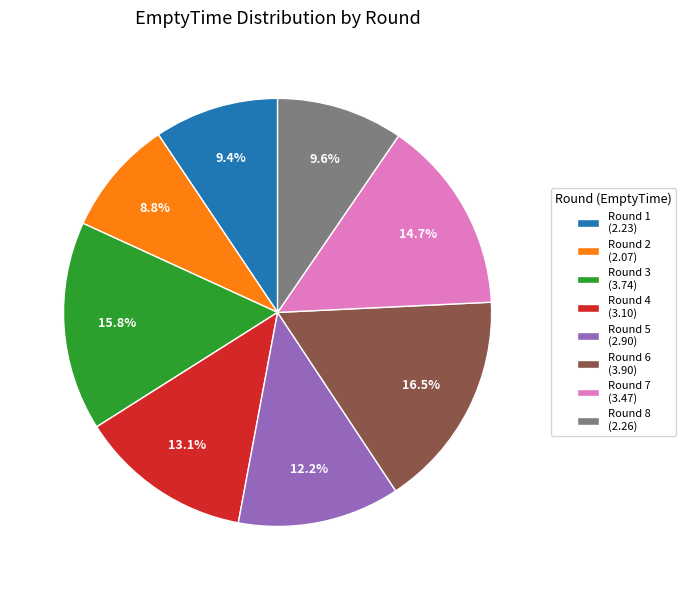

To the nearest percent, what is the average slice percentage?

12%